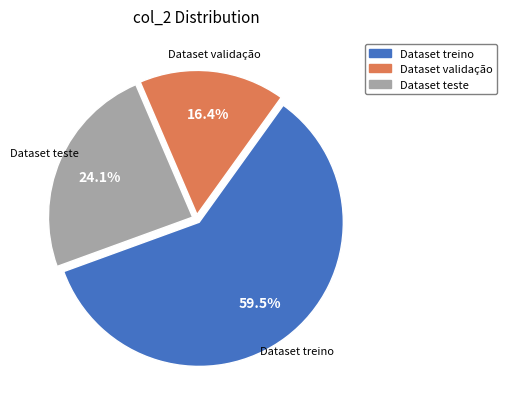

To the nearest percent, what is the difference between the Dataset treino and Dataset validação slice percentages?

43%